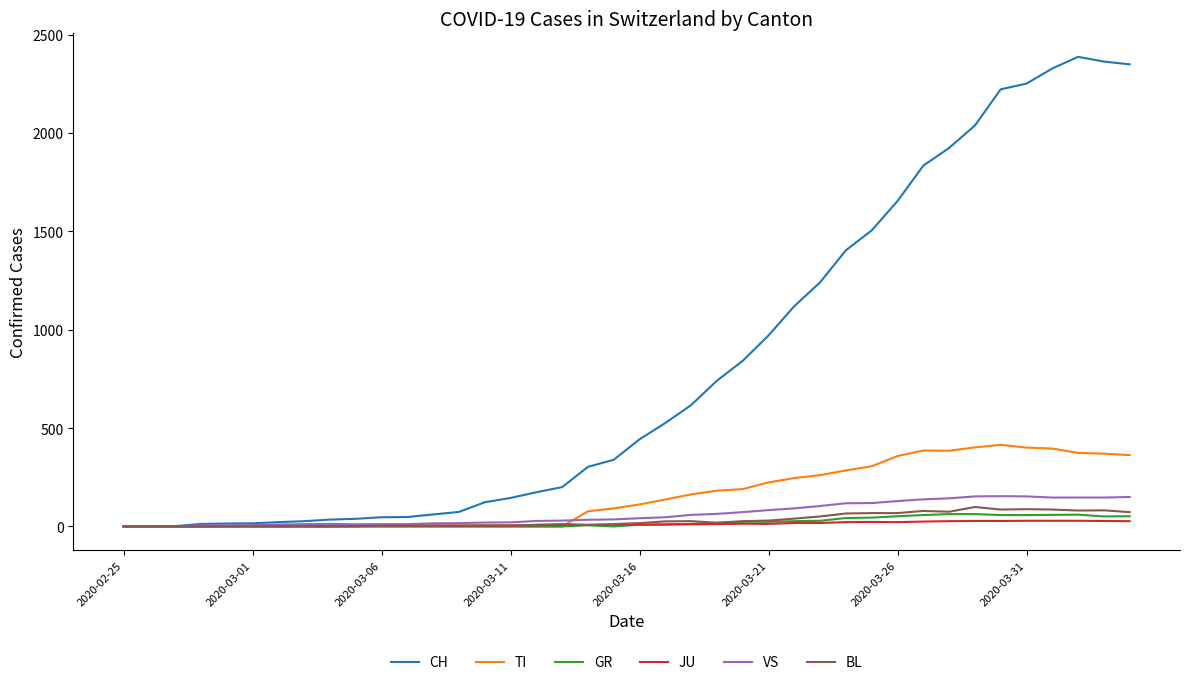

Which series ends up on top after the final intersection of JU and TI?

TI